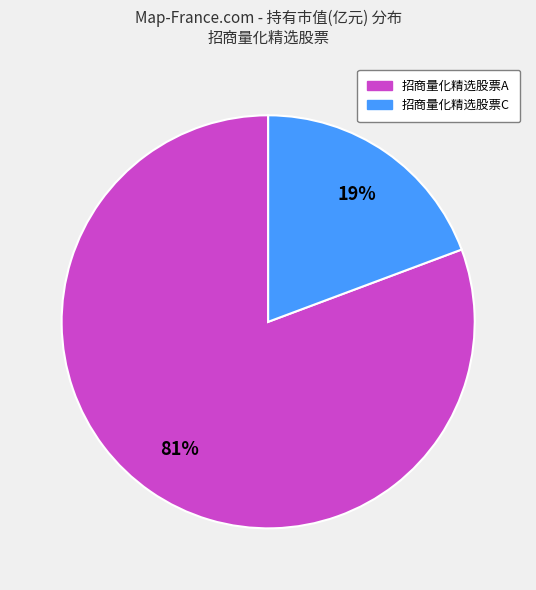

Rank the categories by value from lowest to highest.

招商量化精选股票C, 招商量化精选股票A